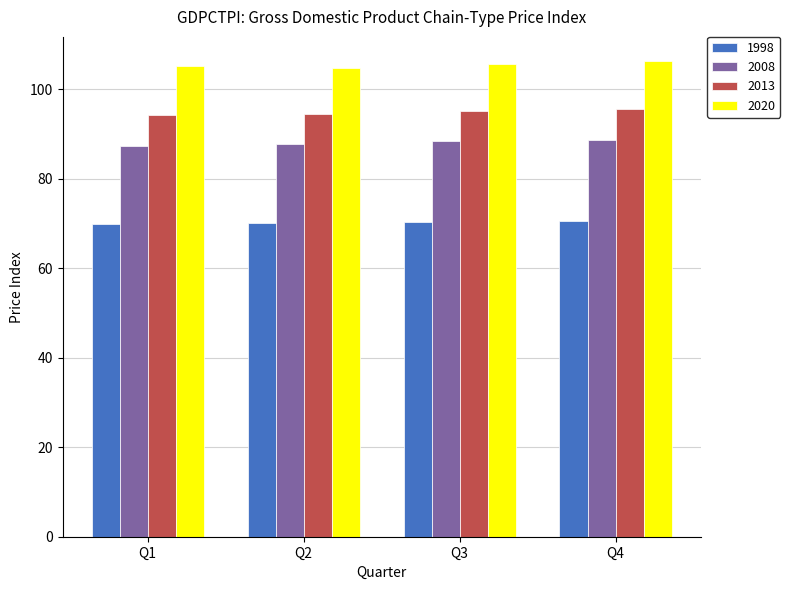

What is the smallest value displayed?

69.8